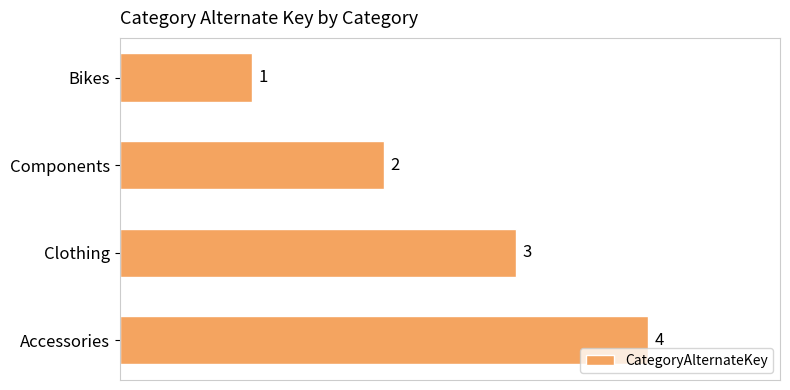

What is the minimum value shown in the chart?

1